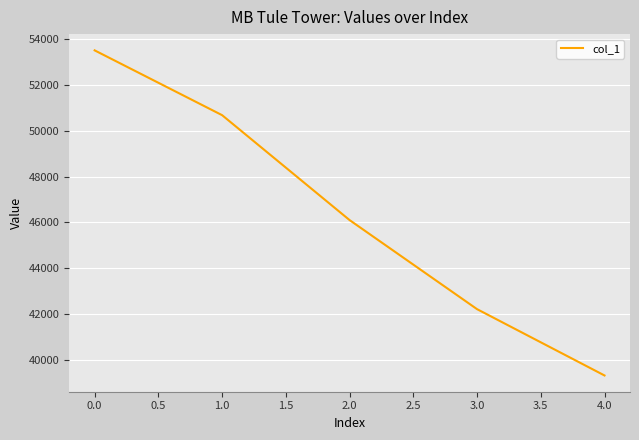

What is the approximate value at 4.0?

39334